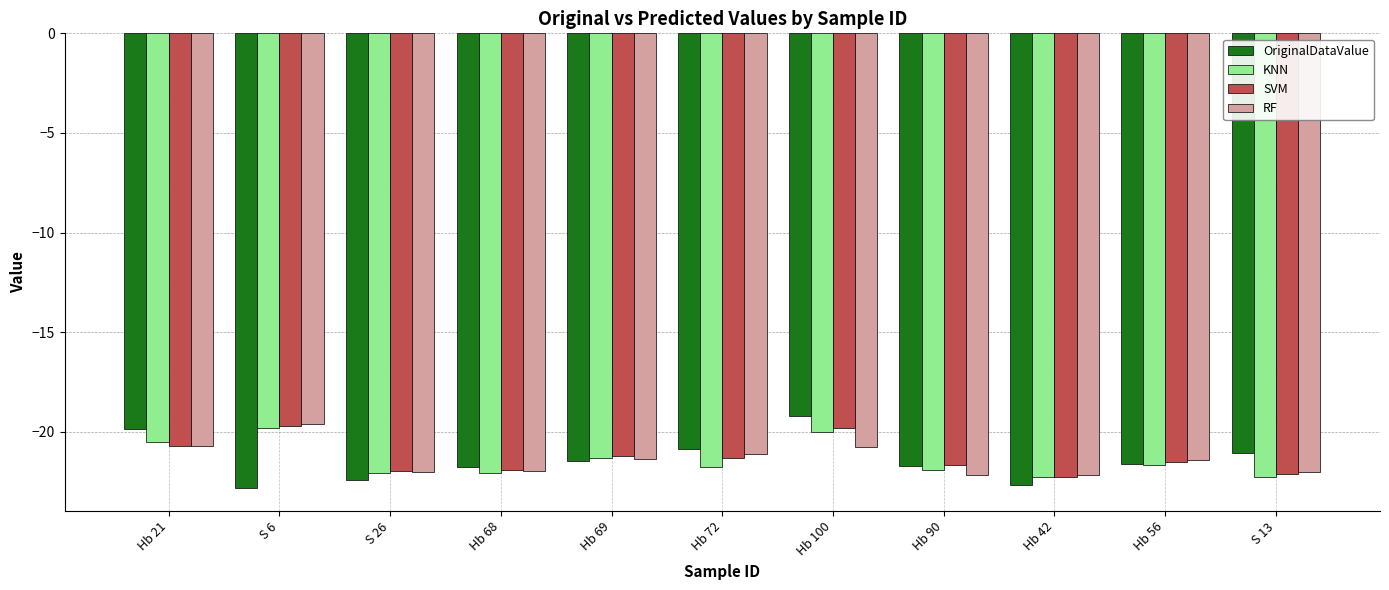

At which label does KNN first exceed -21?

Hb 21